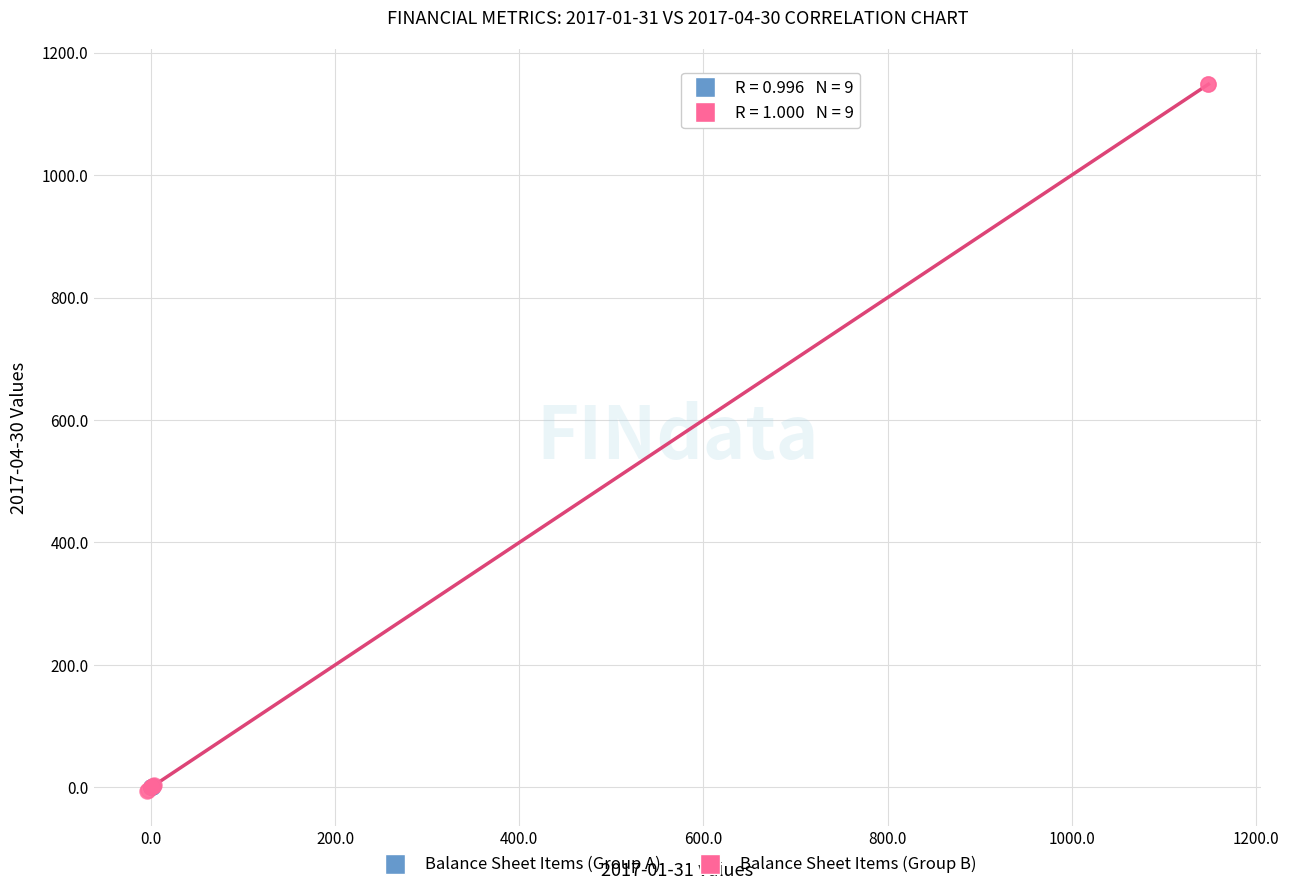

What are all the series names shown in the legend?

Balance Sheet Items (Group A), Balance Sheet Items (Group B)